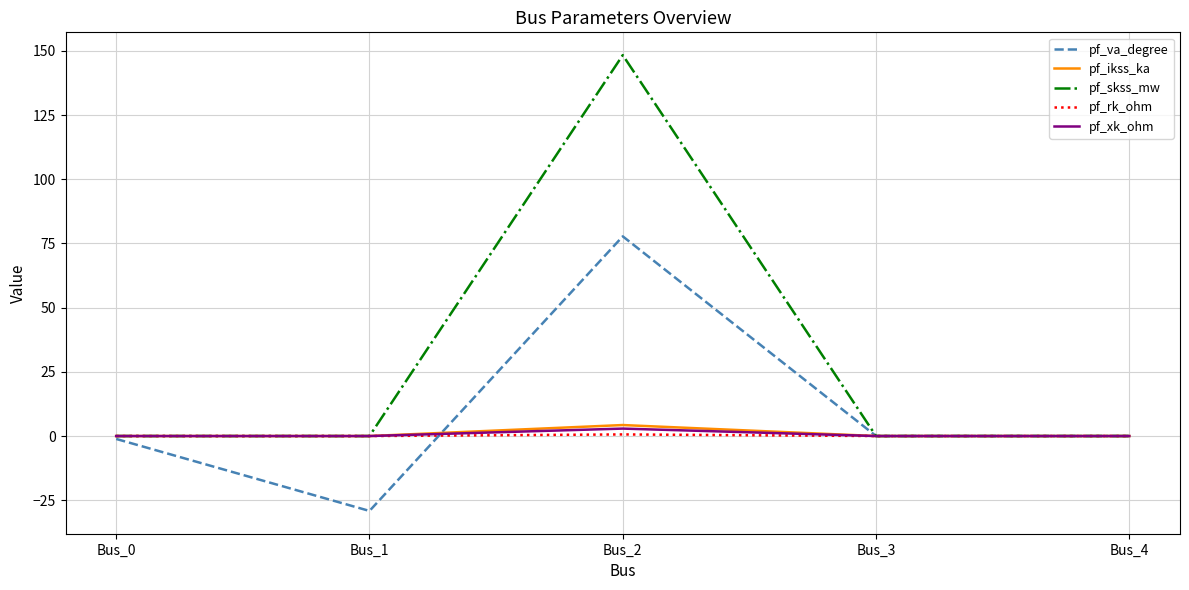

Which category has the lowest value across all series?

Bus_1